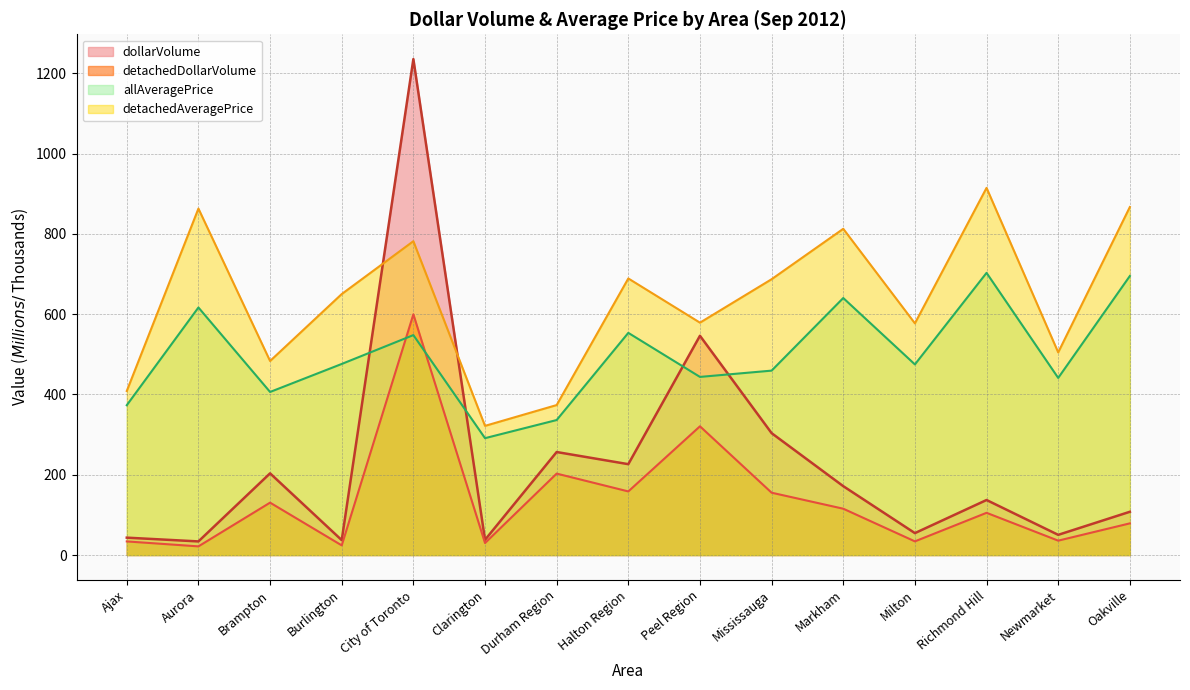

True or false: allAveragePrice and detachedAveragePrice cross at least once.

False